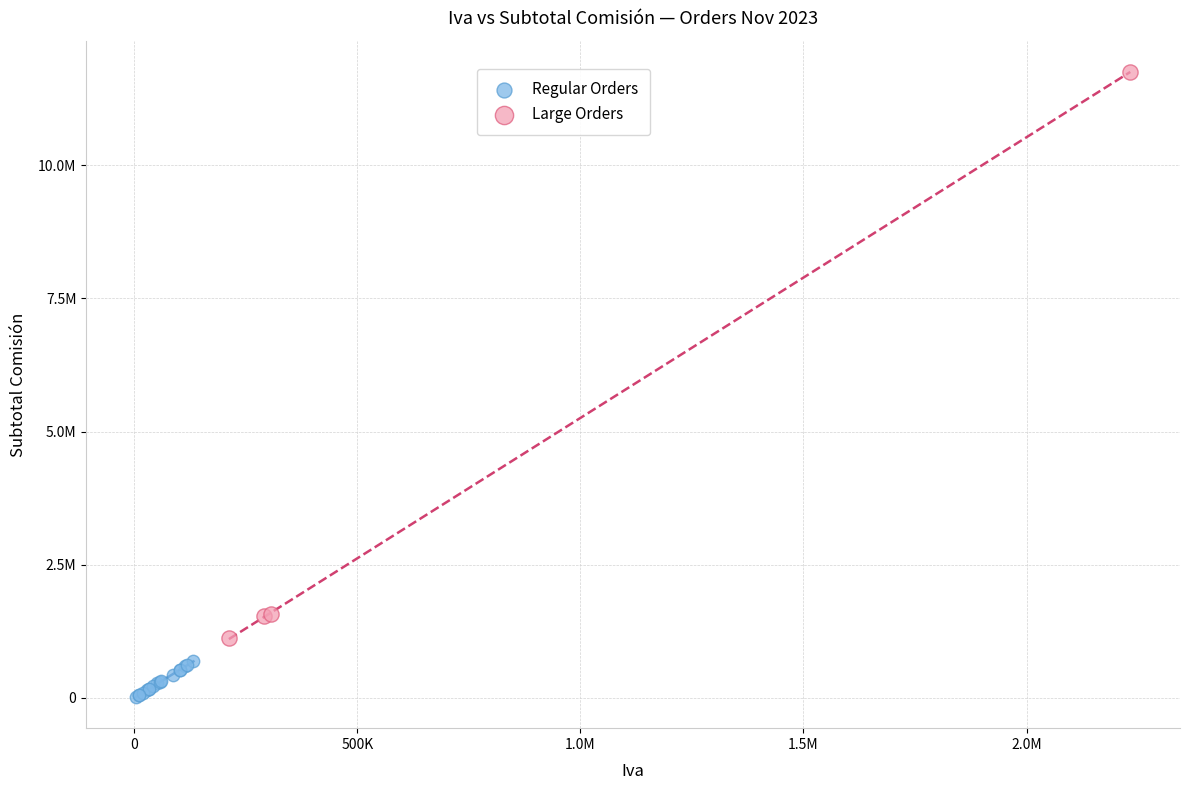

What are all the series names shown in the legend?

Regular Orders, Large Orders